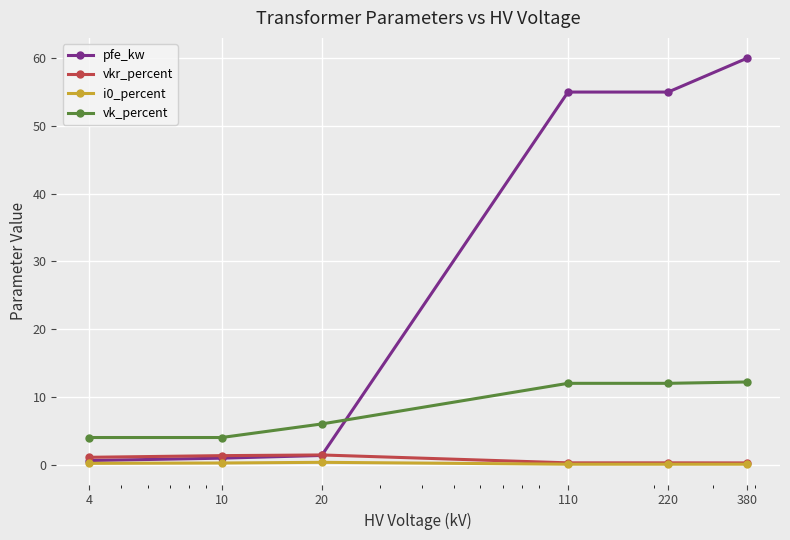

True or false: vkr_percent and vk_percent cross at least once.

False